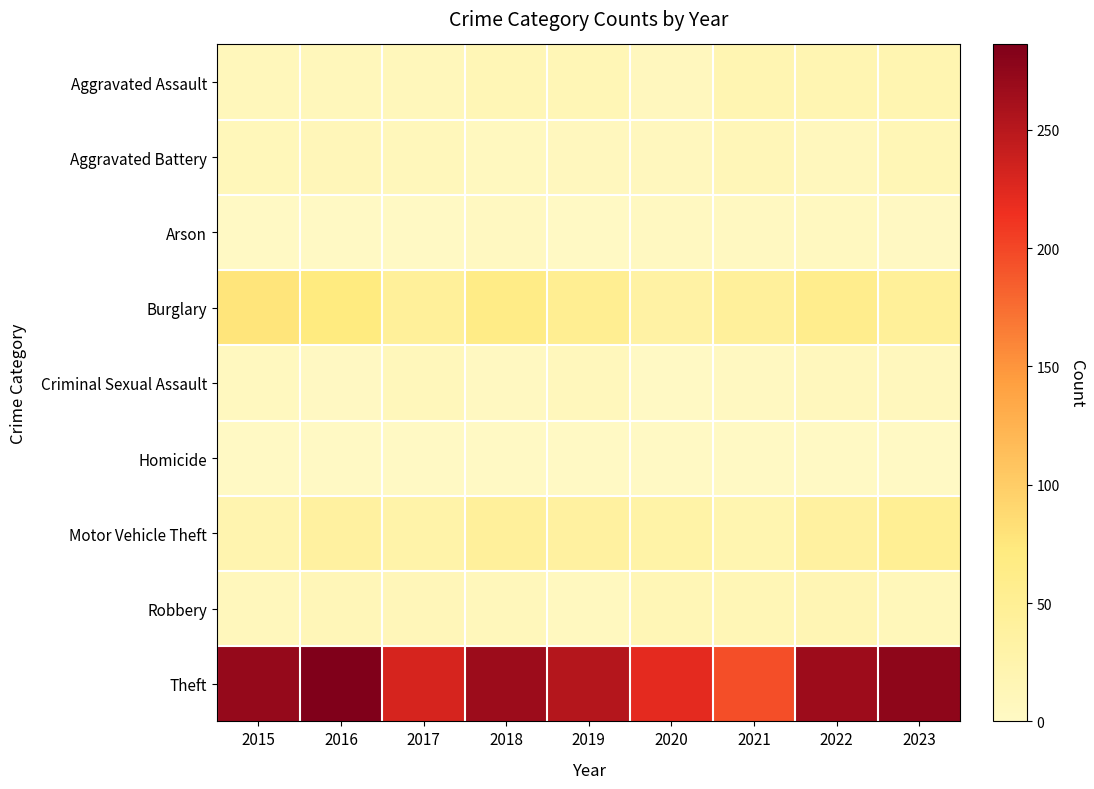

What is the difference between the maximum and minimum values in the Arson series?

4